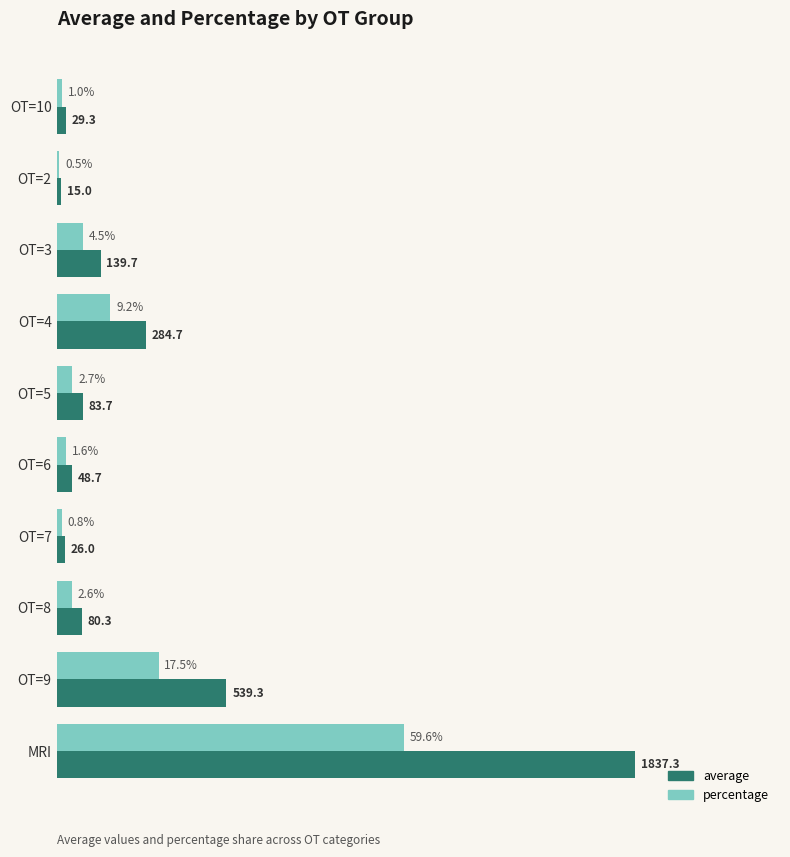

Rank the series by their average value, from highest to lowest.

average, percentage